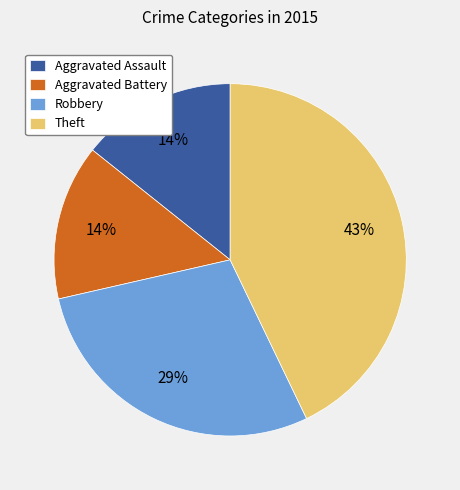

Does Aggravated Battery represent more than half of the total?

No